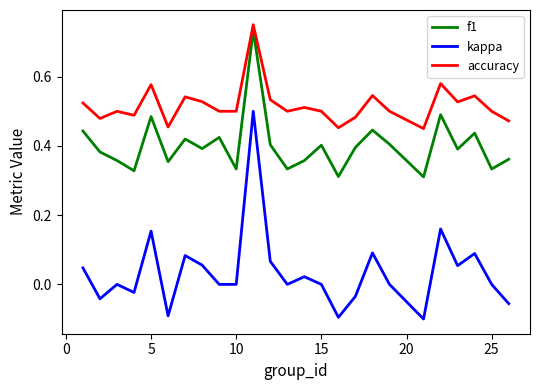

True or false: accuracy and kappa intersect in this chart.

False